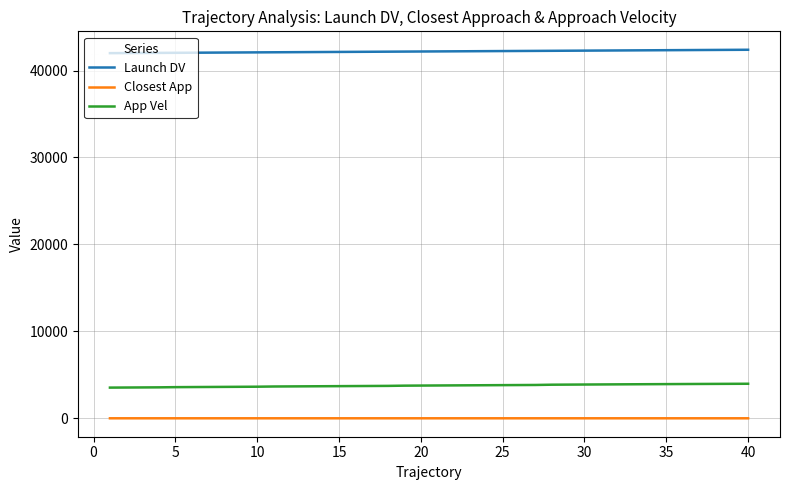

What is the maximum value shown in the chart?

42390.0